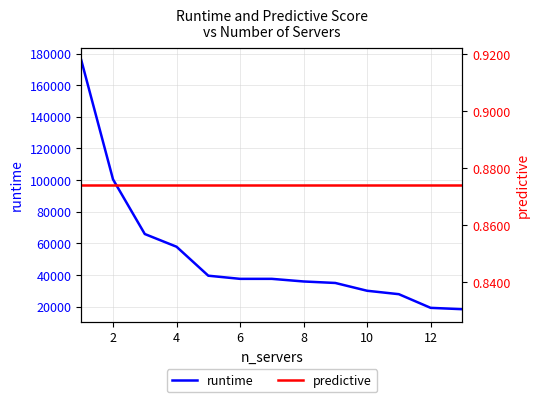

Rank the series by their maximum value, from highest to lowest.

runtime, predictive